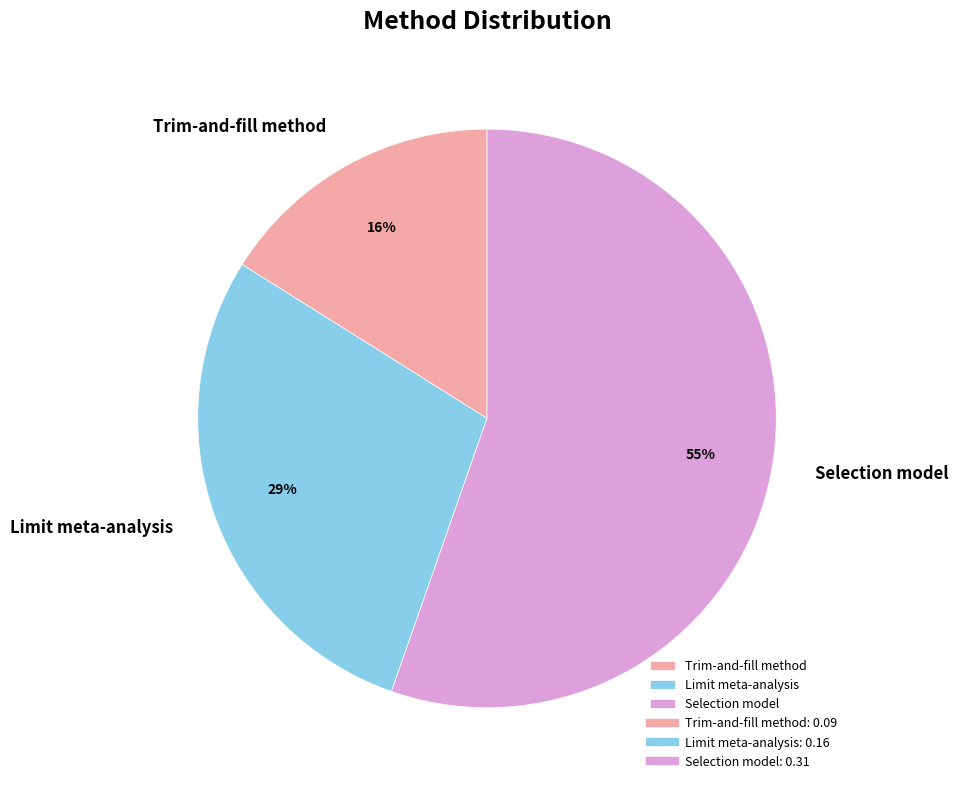

Count the number of slices in the pie.

3